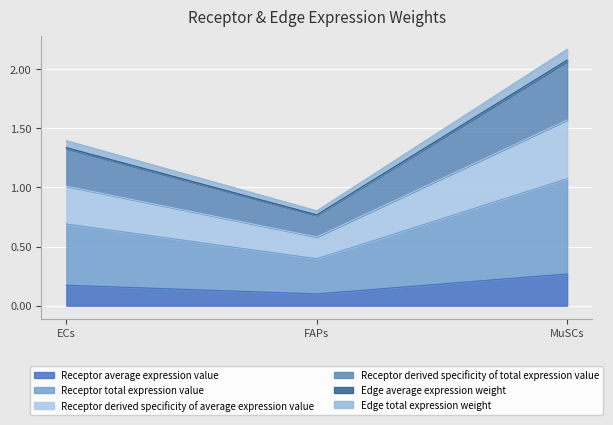

Does the chart display data point markers on the line(s)?

No